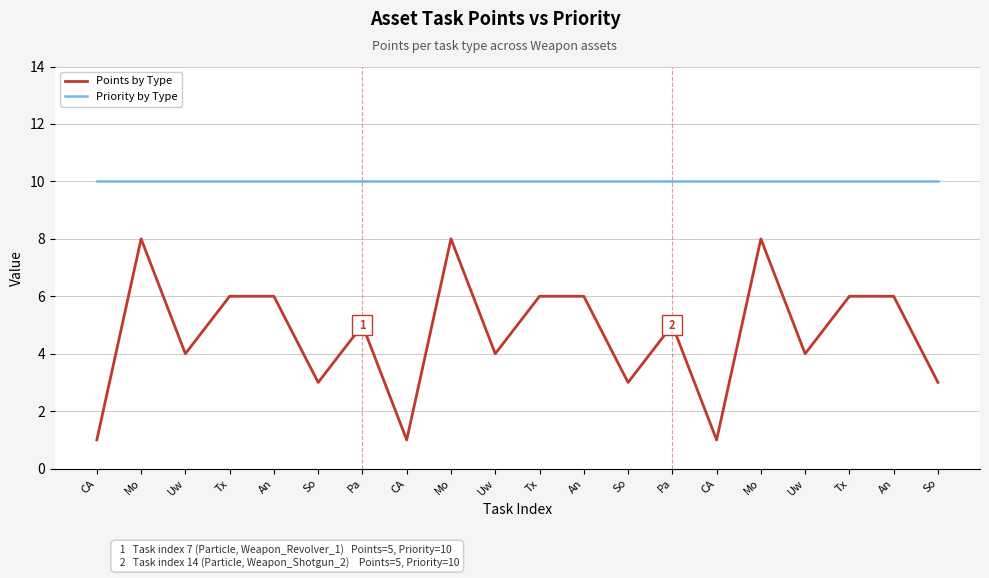

Which has a higher value, Uw or Uw?

Uw